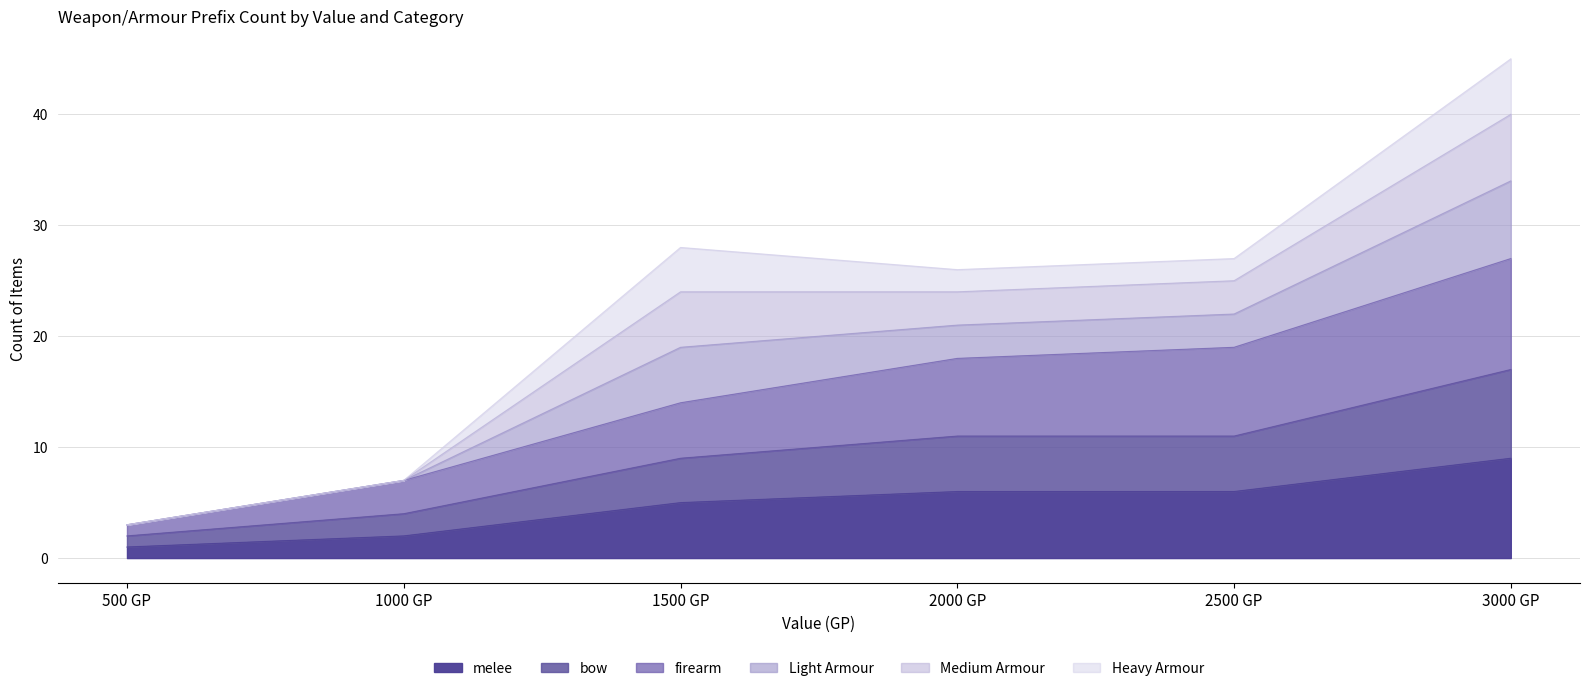

Is the value of firearm at 2000 GP greater than the value of melee at 2500 GP?

Yes